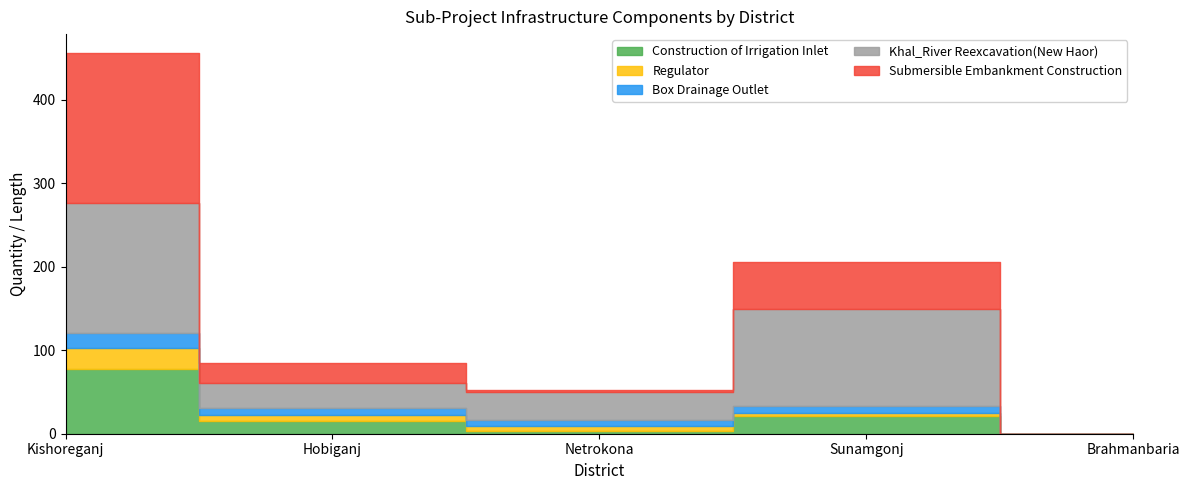

Reading right to left, list all the values displayed in this chart.

Construction of Irrigation Inlet: Brahmanbaria=0.0	Sunamgonj=21.0	Netrokona=3.0	Hobiganj=15.0	Kishoreganj=78.0
Regulator: Brahmanbaria=0.0	Sunamgonj=4.0	Netrokona=6.0	Hobiganj=7.0	Kishoreganj=24.0
Box Drainage Outlet: Brahmanbaria=0.0	Sunamgonj=8.0	Netrokona=7.0	Hobiganj=9.0	Kishoreganj=19.0
Khal_River Reexcavation(New Haor): Brahmanbaria=0.0	Sunamgonj=116.6	Netrokona=33.6	Hobiganj=30.1	Kishoreganj=155.2
Submersible Embankment Construction: Brahmanbaria=0.0	Sunamgonj=55.4	Netrokona=3.1	Hobiganj=23.8	Kishoreganj=179.3